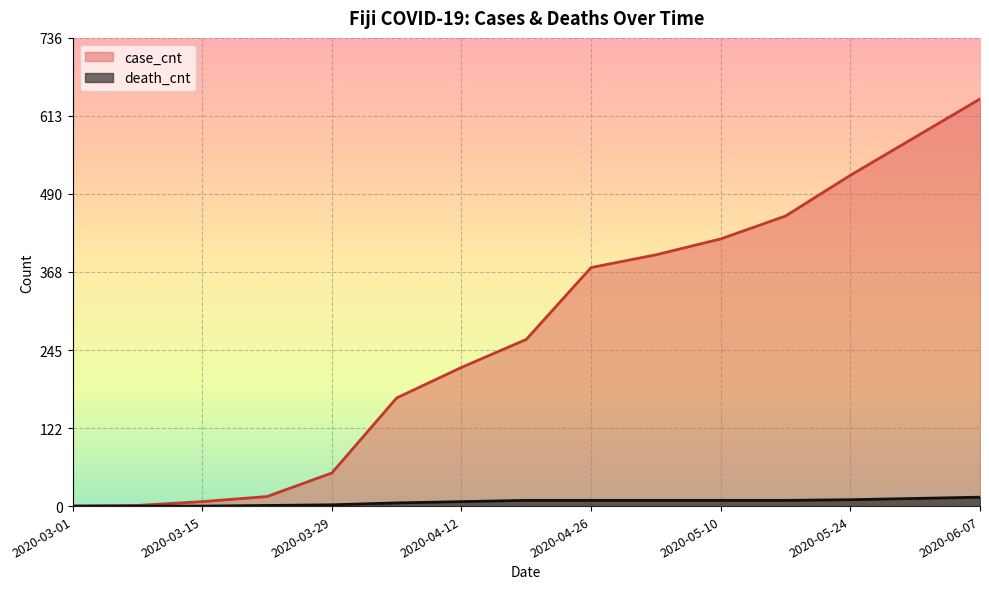

True or false: death_cnt has more than 1 interior local peaks.

False